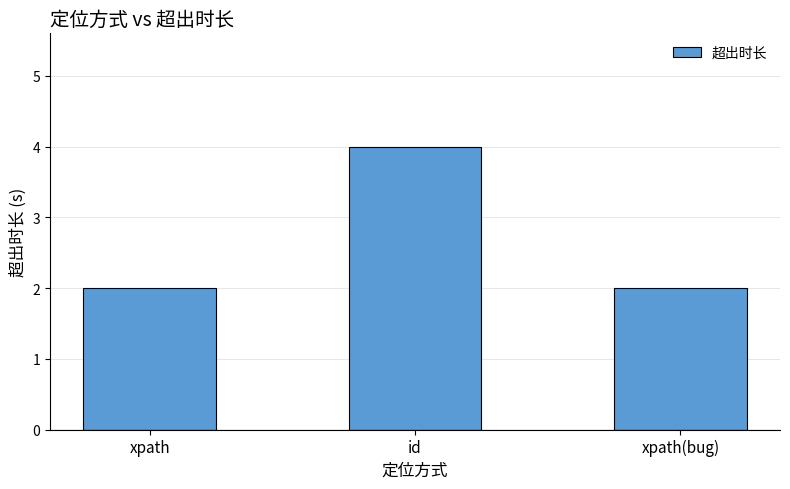

What is the label of the 1st bar from the right?

xpath(bug)